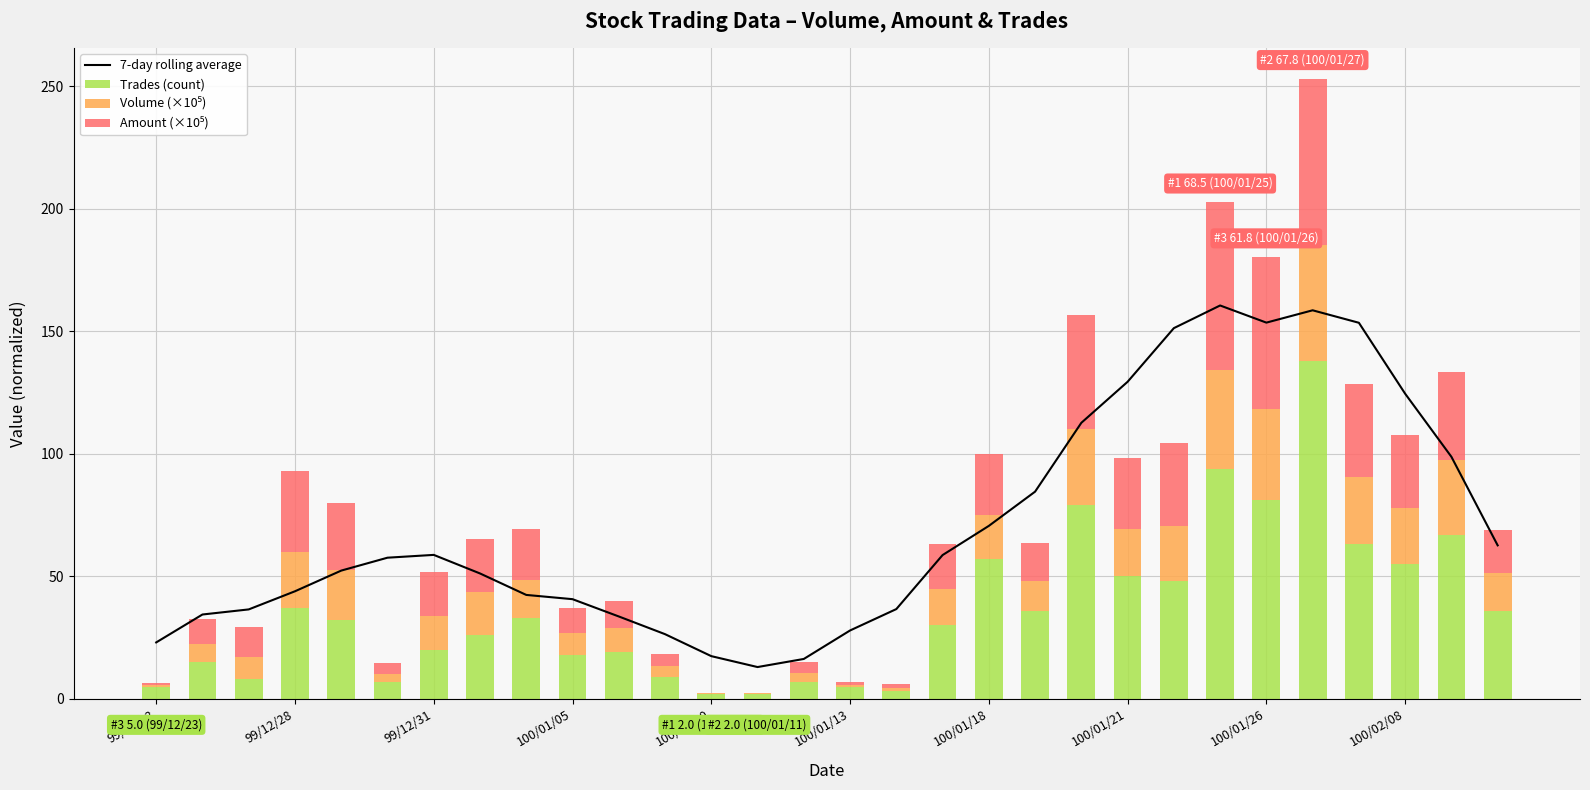

What is the lowest value of the Trades (count) series?

2.0